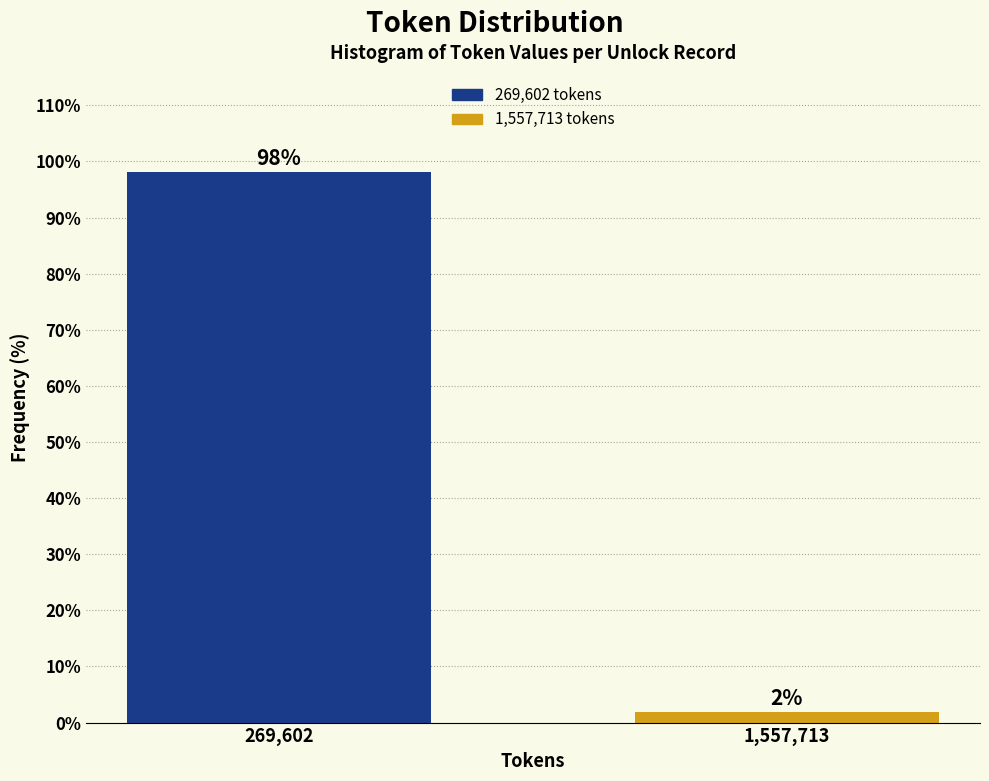

What is the sum of all values?

100.0